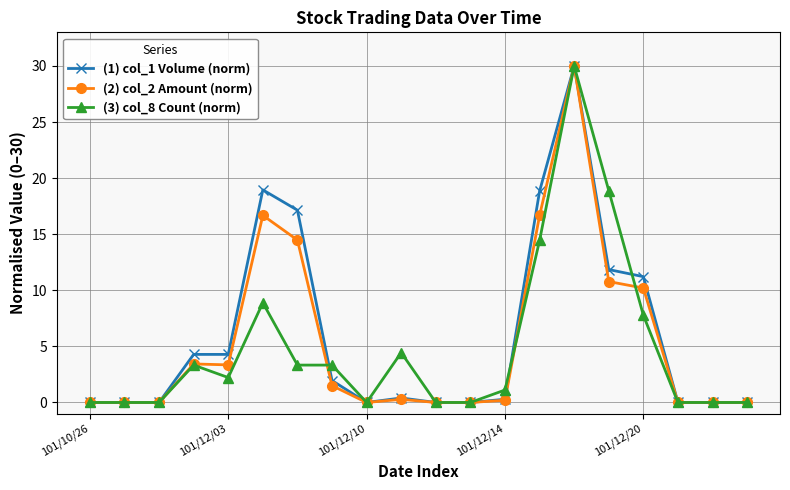

True or false: (1) col_1 Volume (norm) has more than 2 points higher than both neighbors.

True